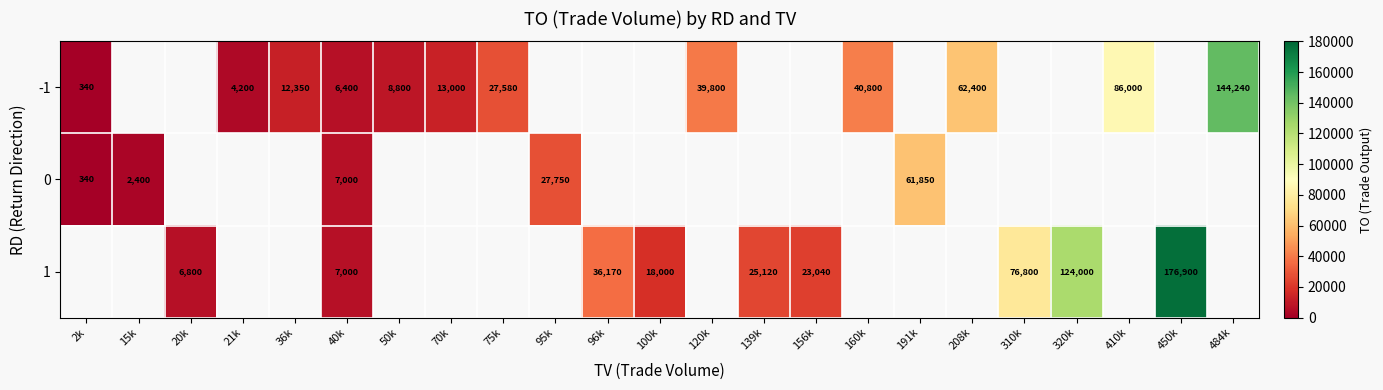

What is the maximum value for -1?

144240.0